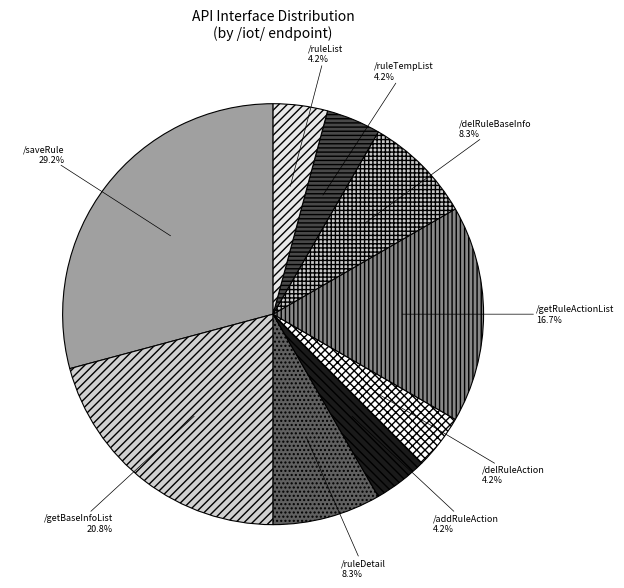

How many slices are in this pie chart?

9